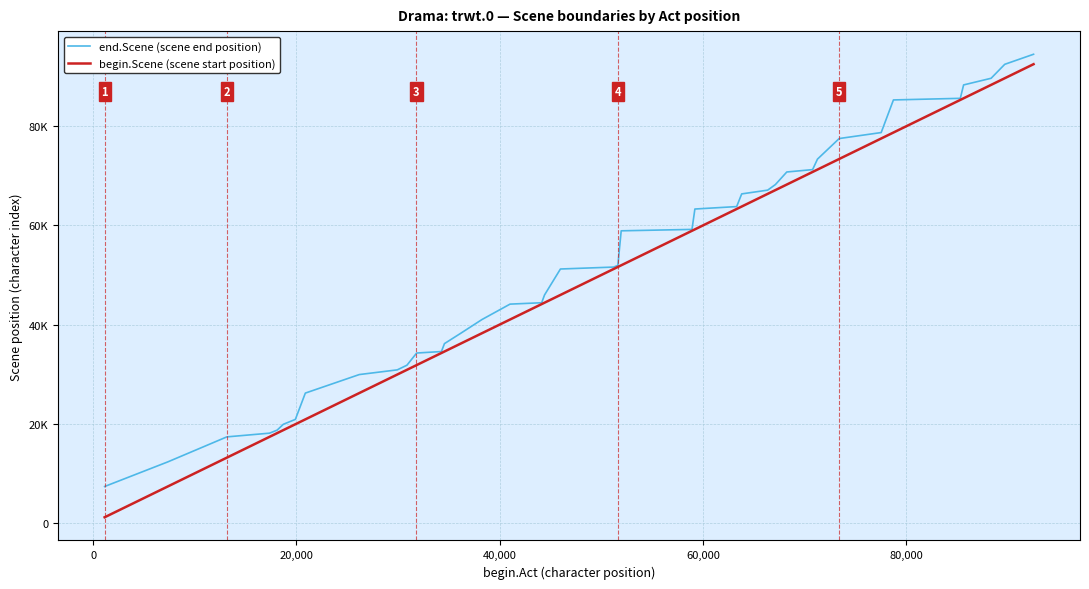

What are all the series names shown in the legend?

end.Scene (scene end position), begin.Scene (scene start position)